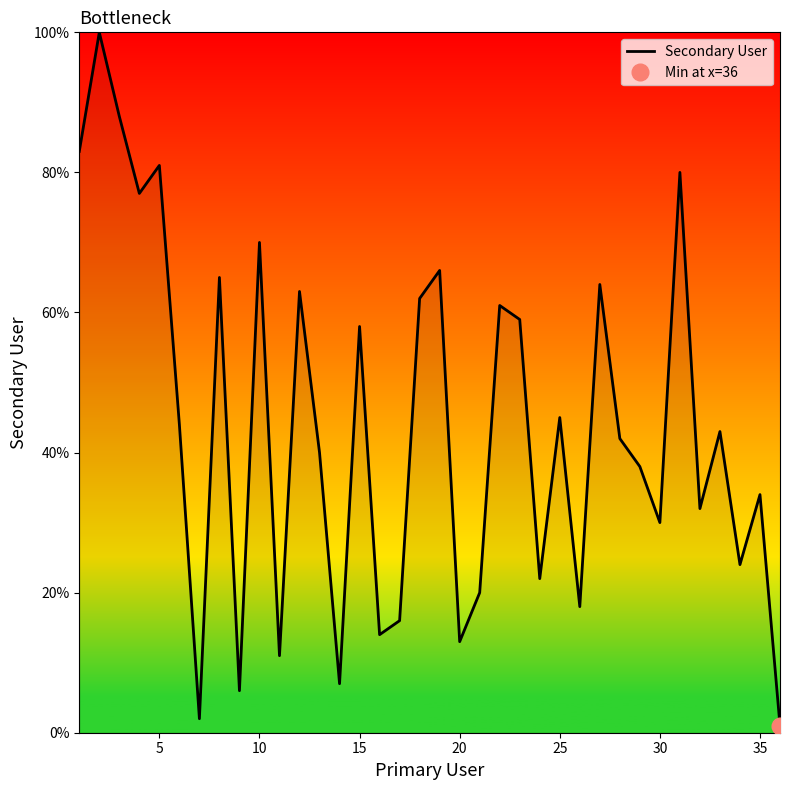

Reading left to right, transcribe all the data shown in this chart.

83	100	88	77	81	44	2	65	6	70	11	63	40	7	58	14	16	62	66	13	20	61	59	22	45	18	64	42	38	30	80	32	43	24	34	1